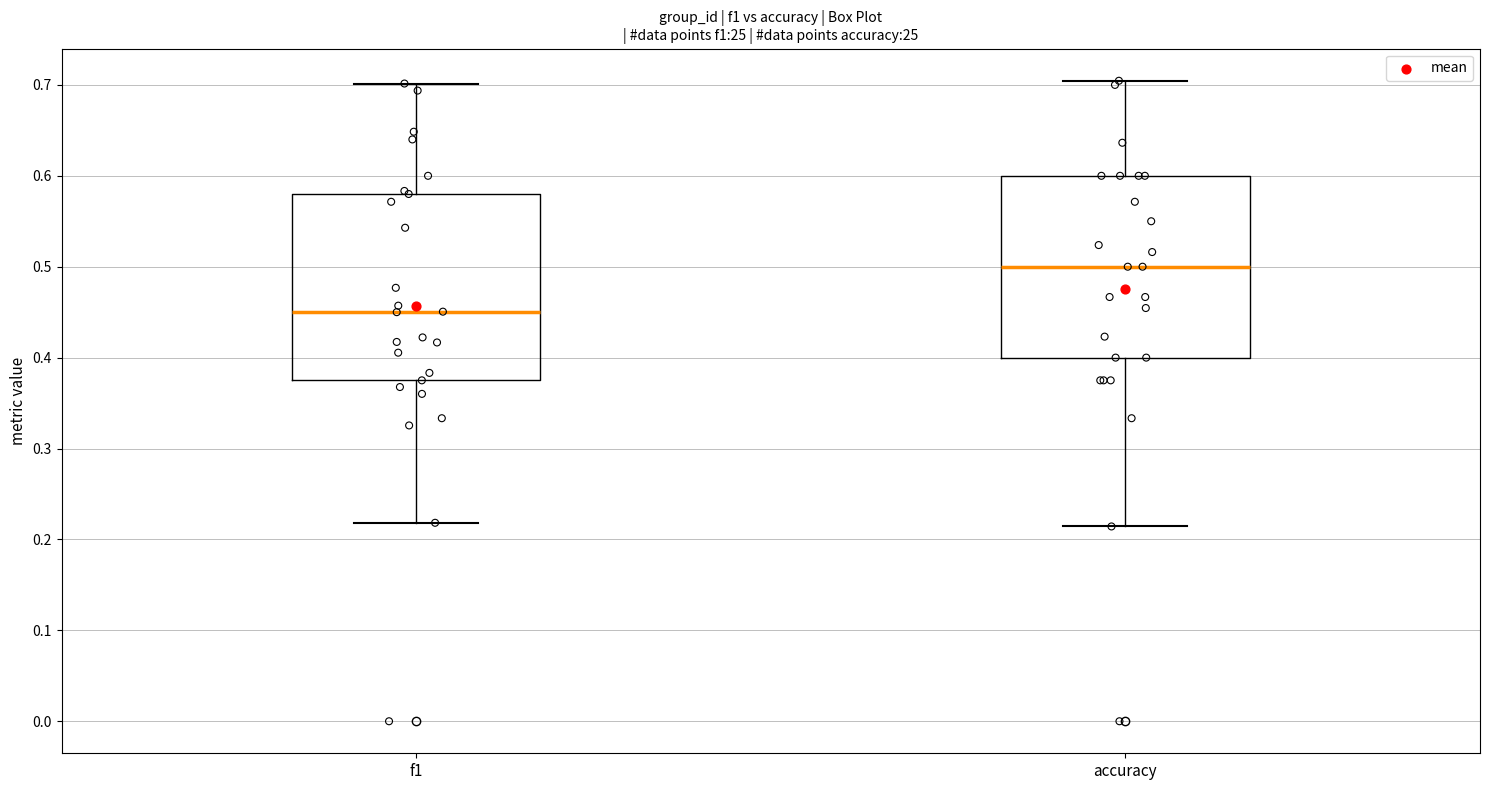

Which box's median line is the highest?

accuracy